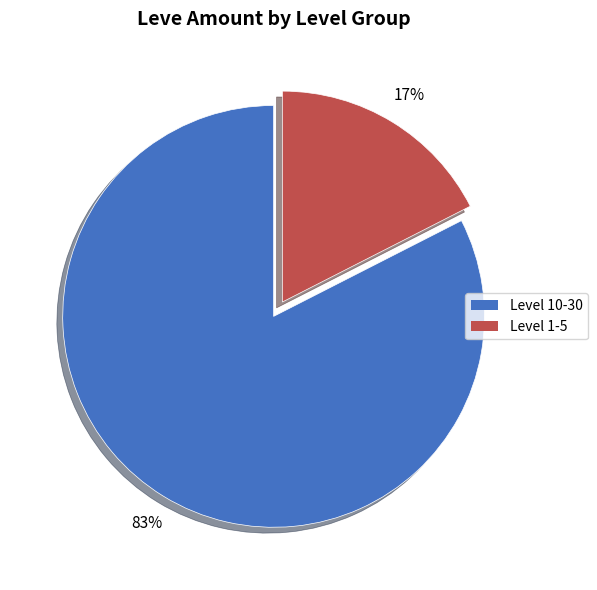

True or false: Level 1-5 accounts for 17% of the total.

True